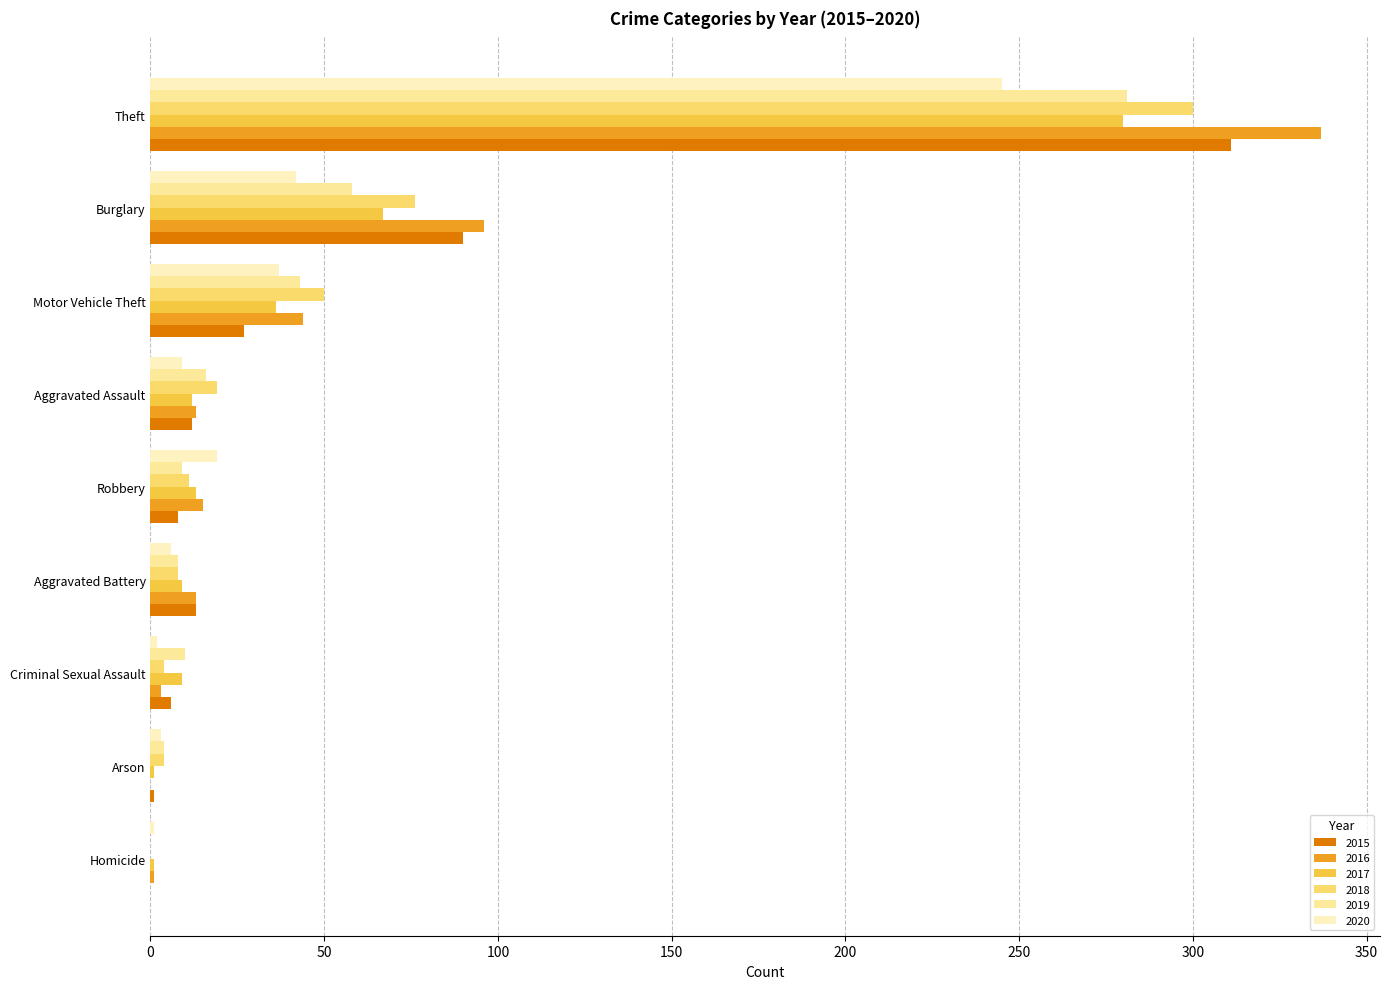

What is the label of the 1st bar from the right?

Theft